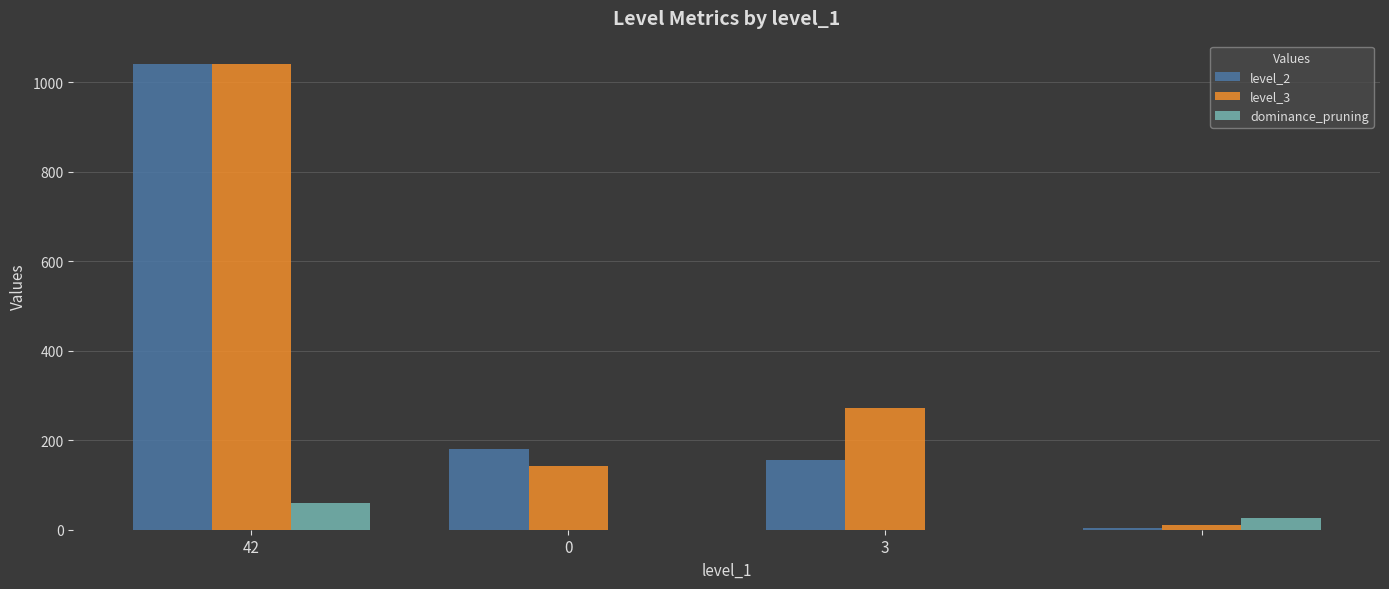

What is the highest value of the dominance_pruning series?

60